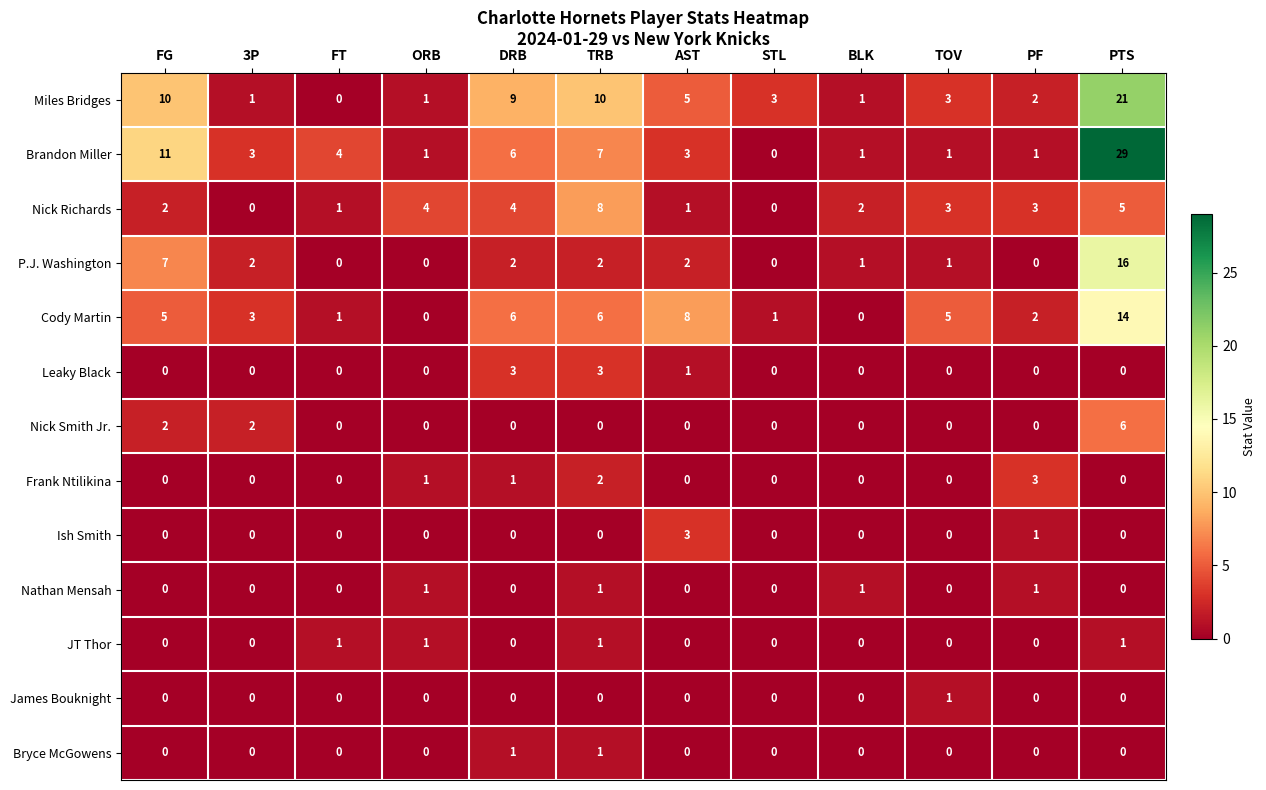

What is the sum of all Ish Smith values?

4